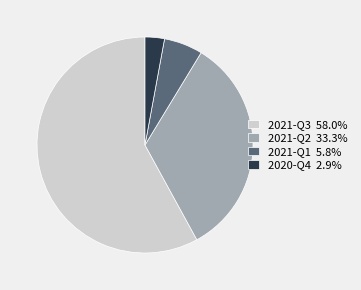

Approximately how many times larger is the value at 2021-Q3 58.0% compared to 2020-Q4 2.9%?

20.0